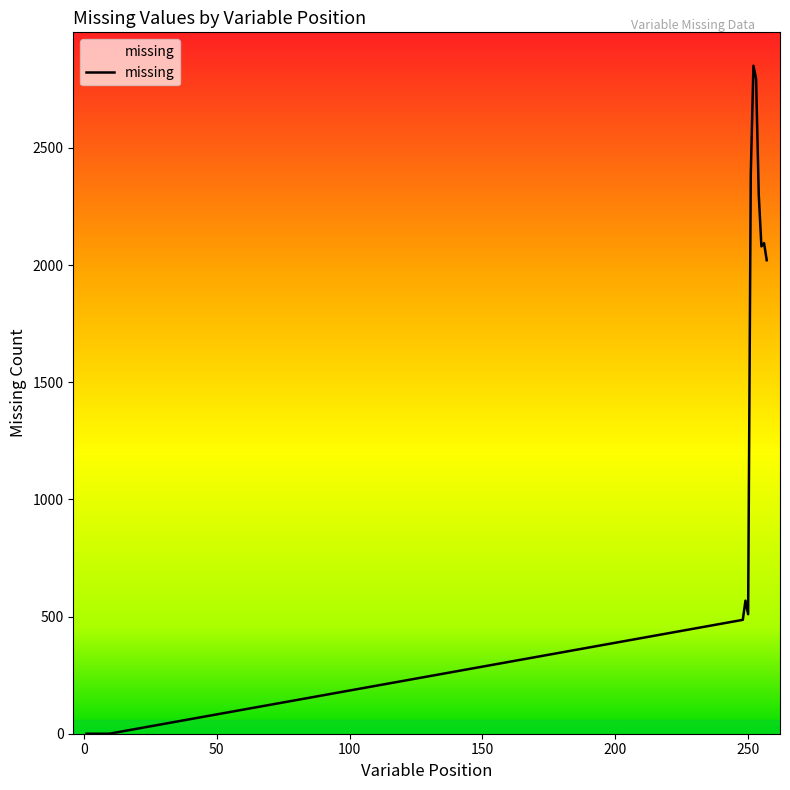

How many values are below 486?

10